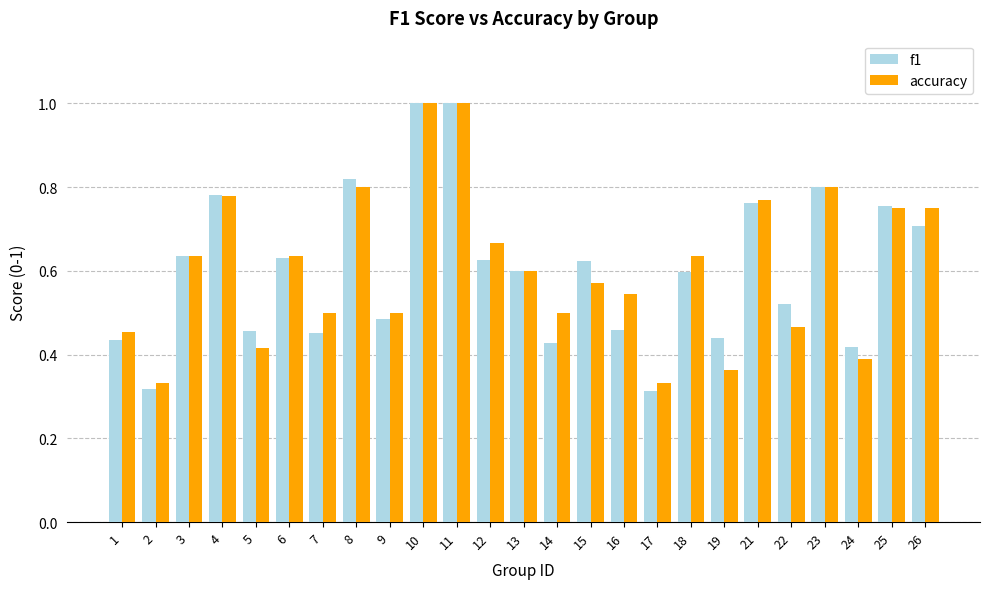

How many bars are there in total?

50